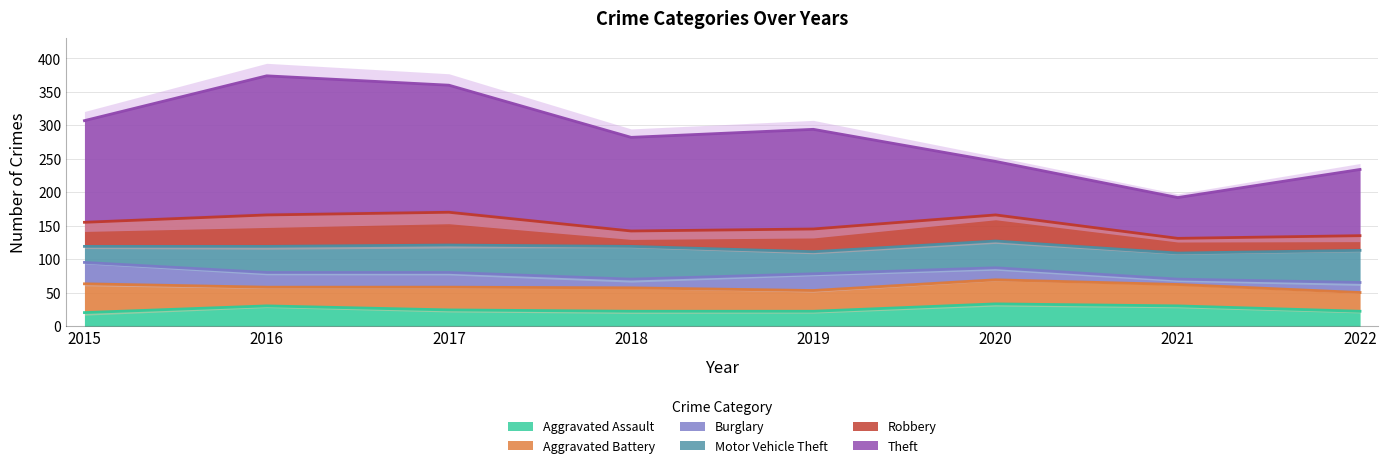

Rank the series at 2017 from highest to lowest value.

Theft, Robbery, Motor Vehicle Theft, Aggravated Battery, Aggravated Assault, Burglary